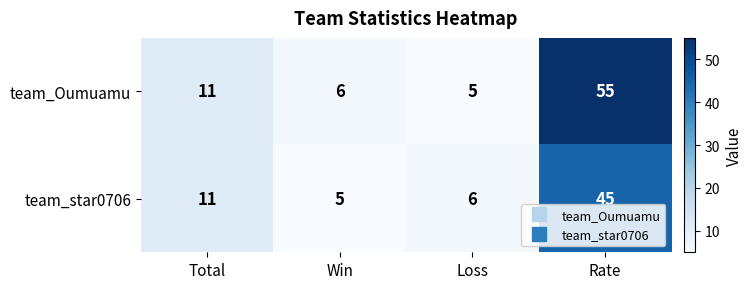

At Rate, list the series in order from largest to smallest.

team_Oumuamu, team_star0706